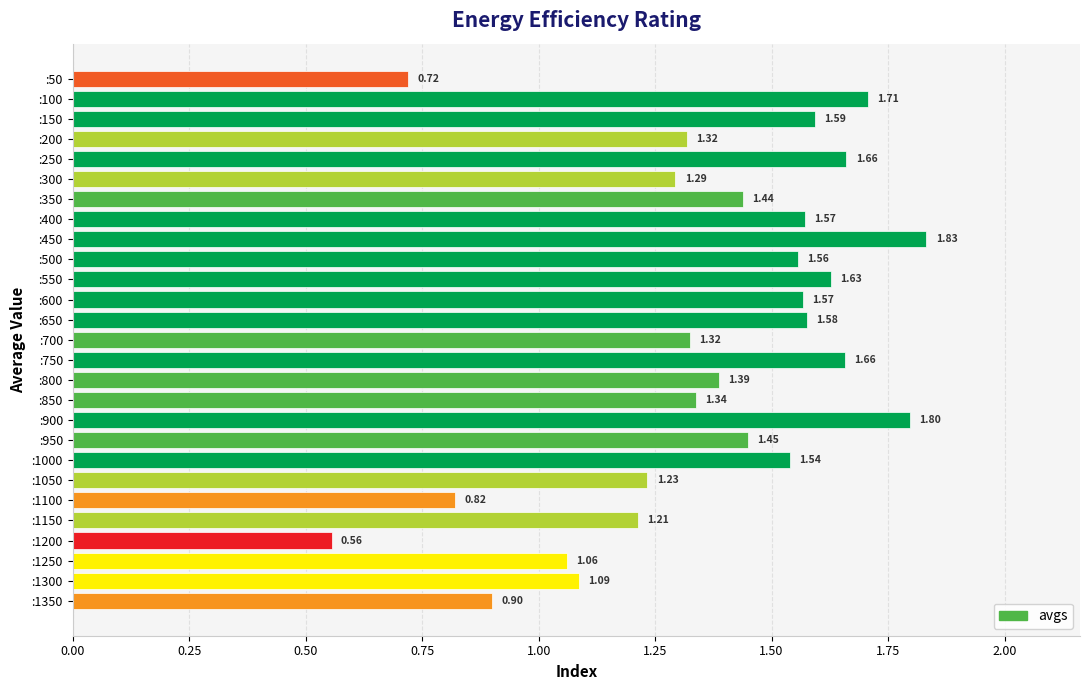

What is the change in value from :950 to :1100?

-0.6